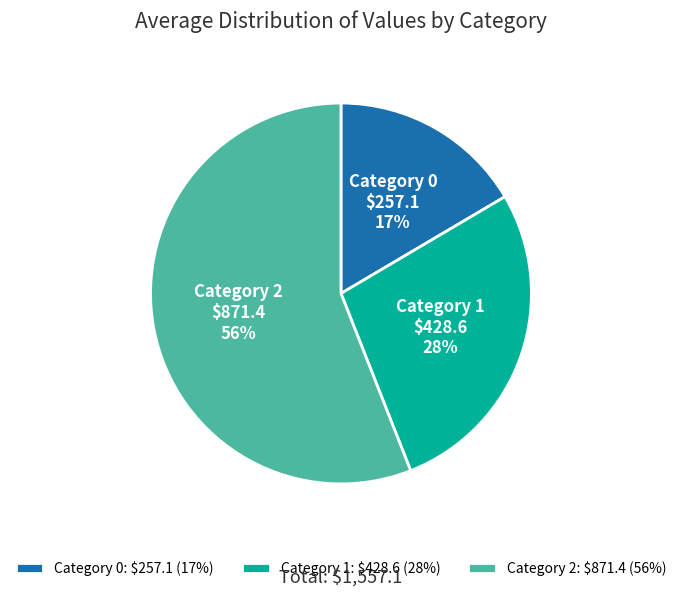

How many segments does this pie chart have?

3